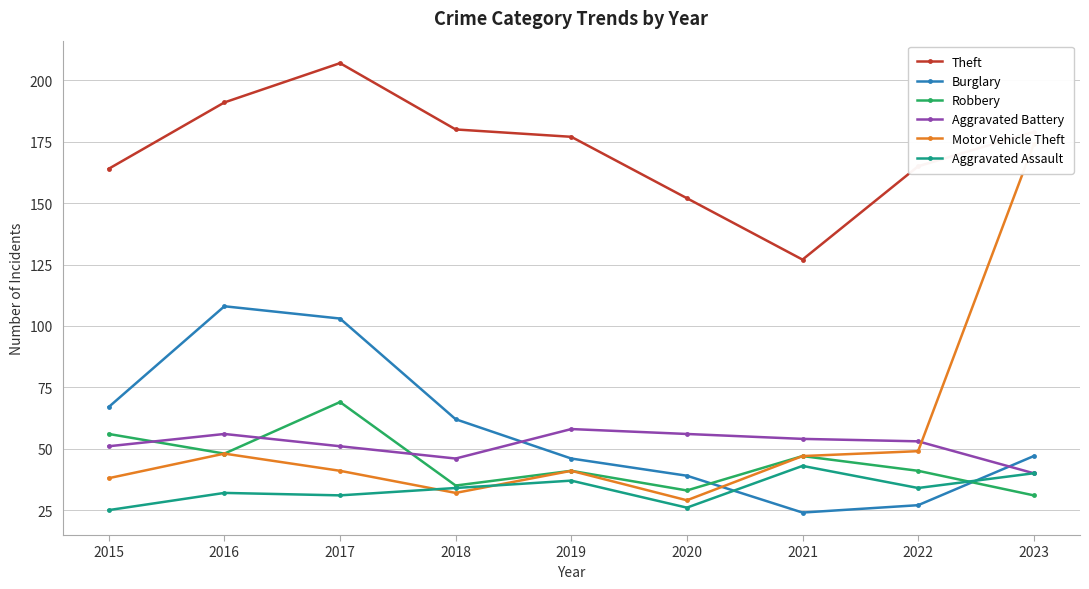

What is the total value across all series at 2019?

400